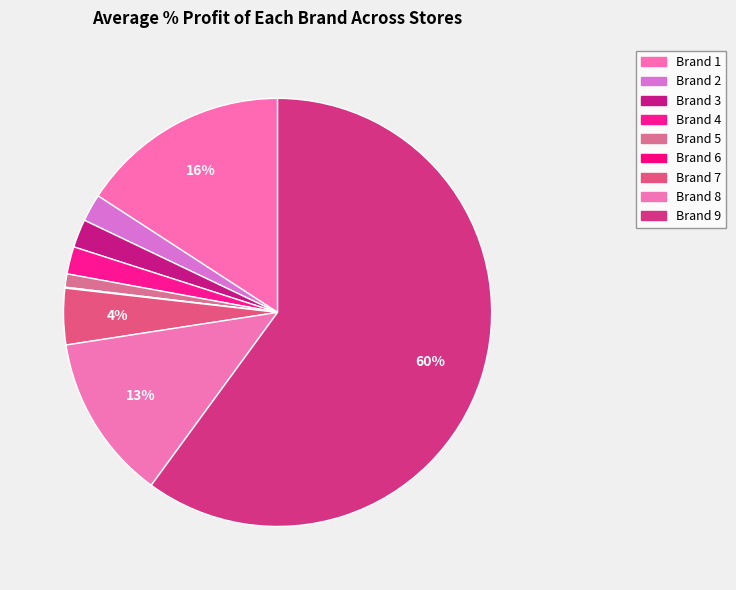

To the nearest percent, what is the difference between the Brand 9 and Brand 7 slice percentages?

56%